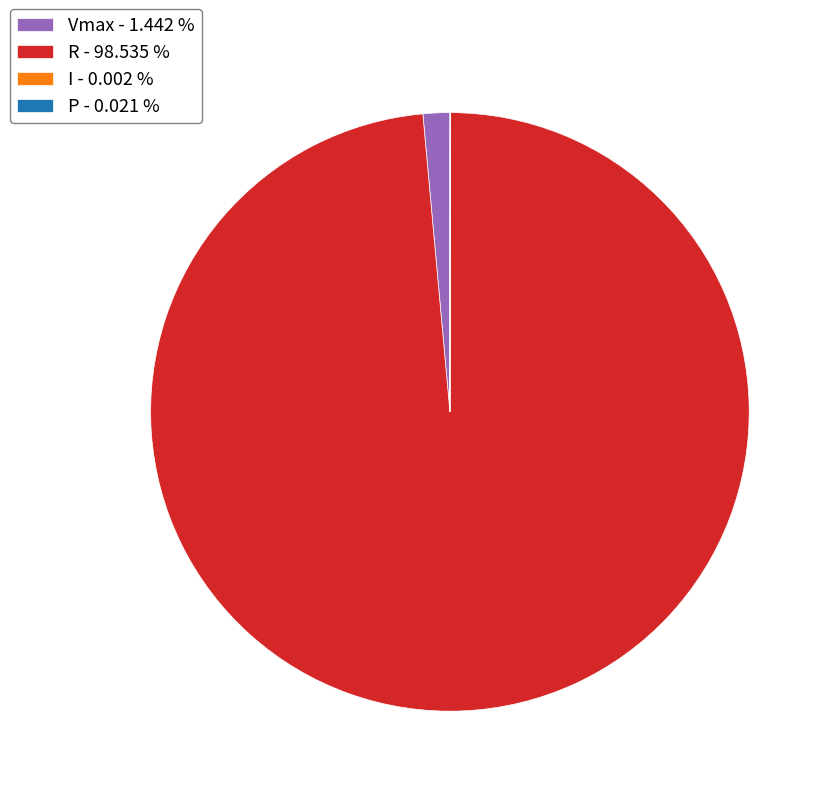

Does any single category account for the majority?

Yes